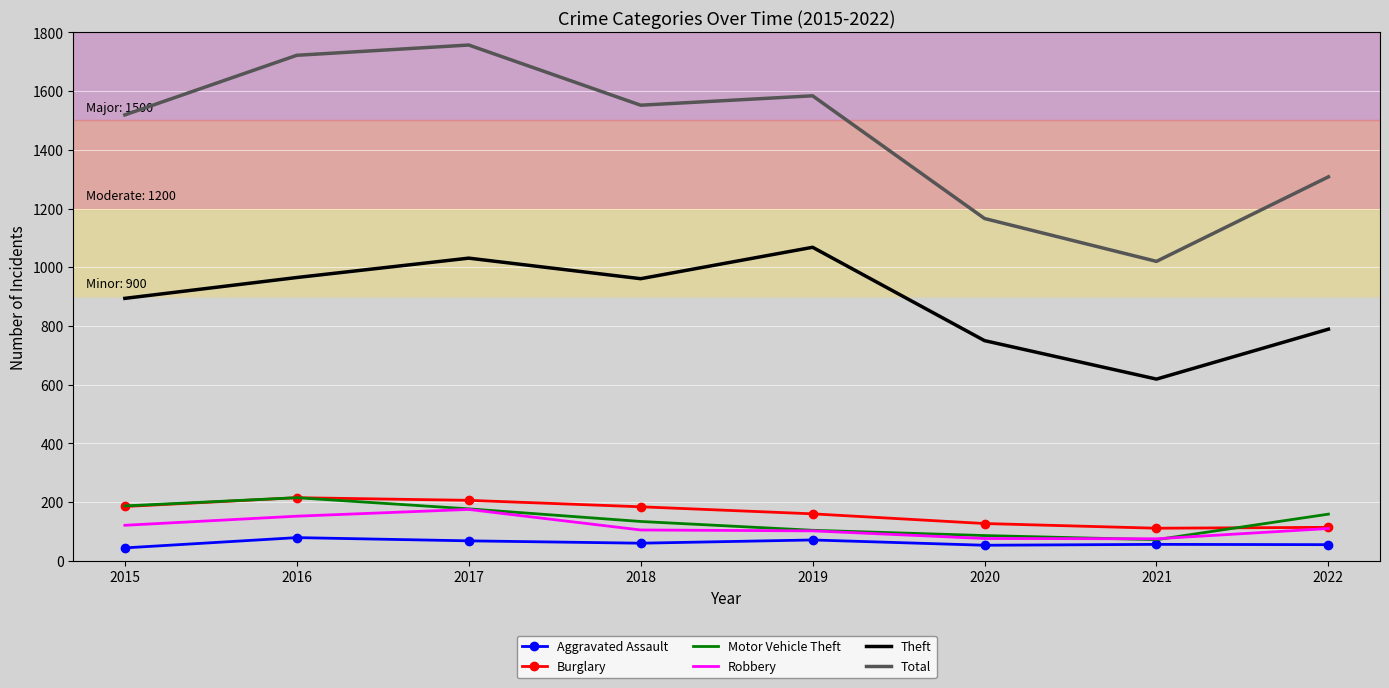

At how many categories does at least one series exceed 1277?

6